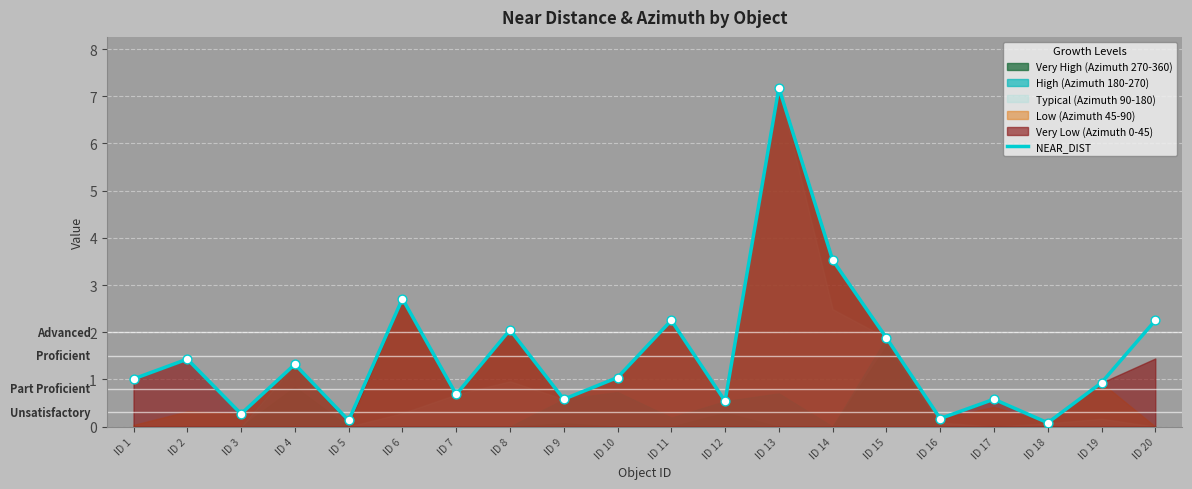

What is the change in value from ID 8 to ID 15?

-0.2